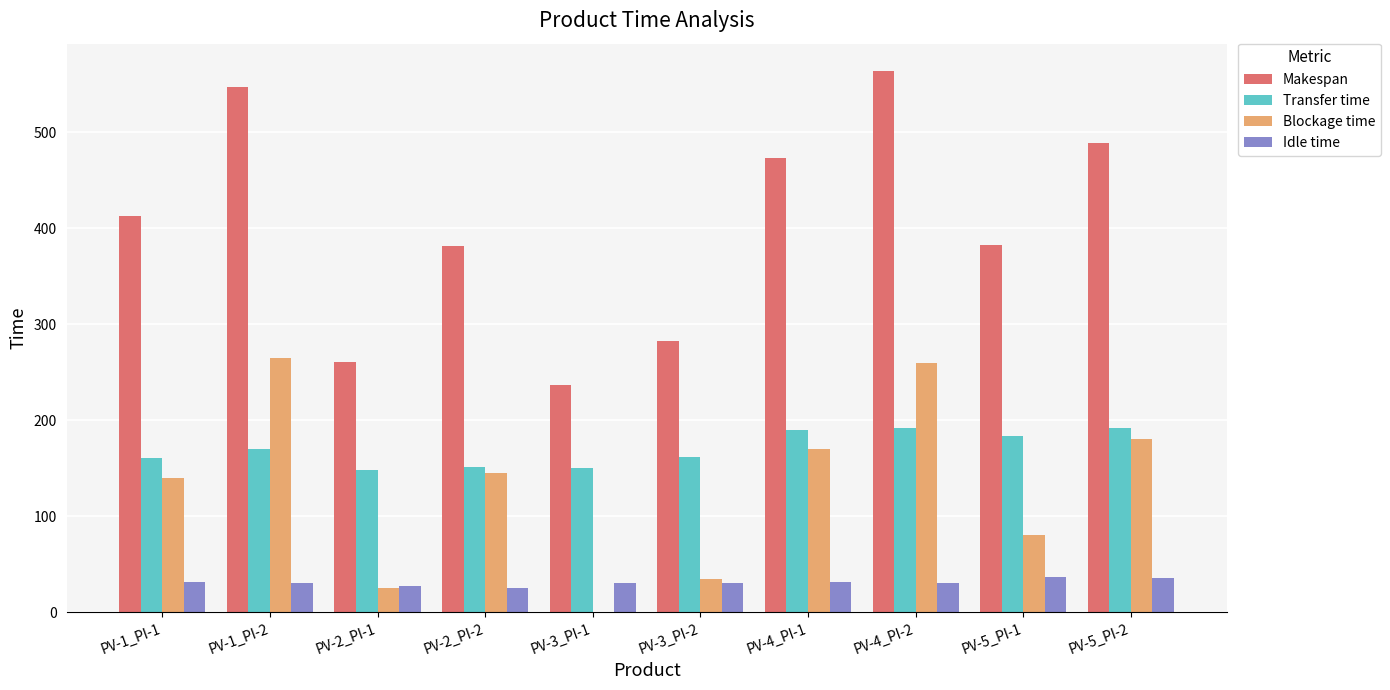

Which label corresponds to the largest value in the chart?

PV-4_PI-2